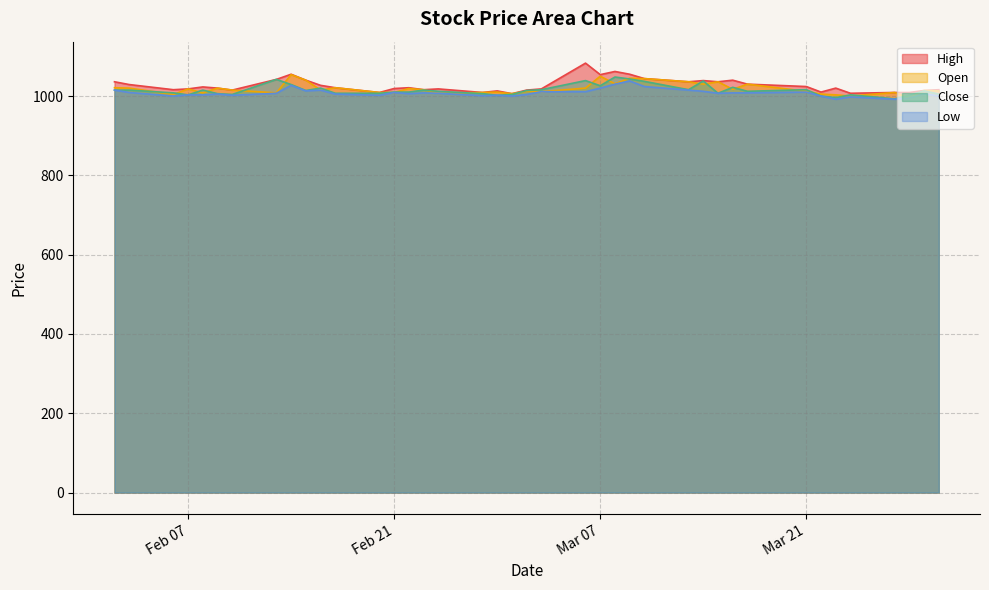

At how many categories does at least one series exceed 1055?

3